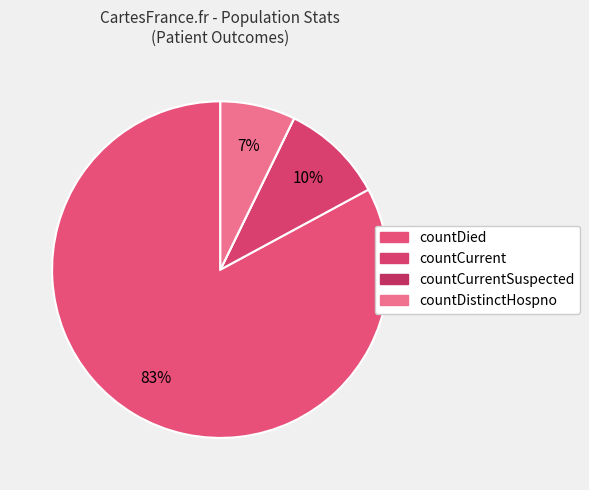

Is it true that countCurrentSuspected is 0% of the pie?

True